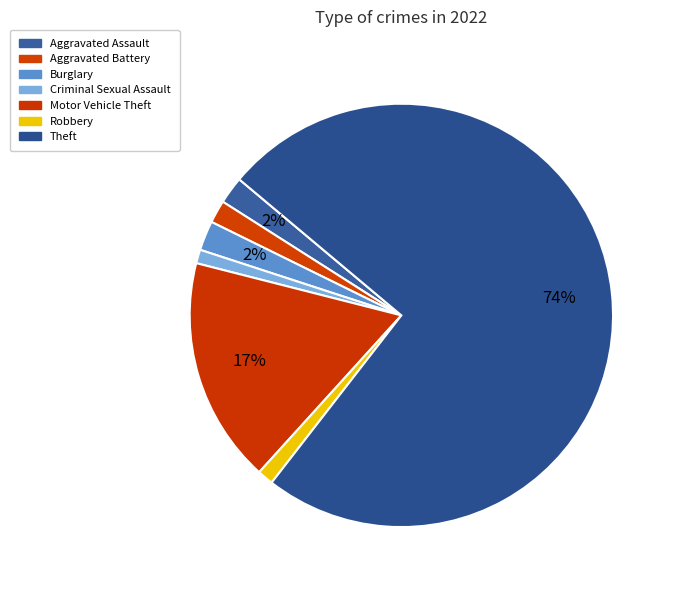

Is there any slice that represents more than half of the pie?

Yes